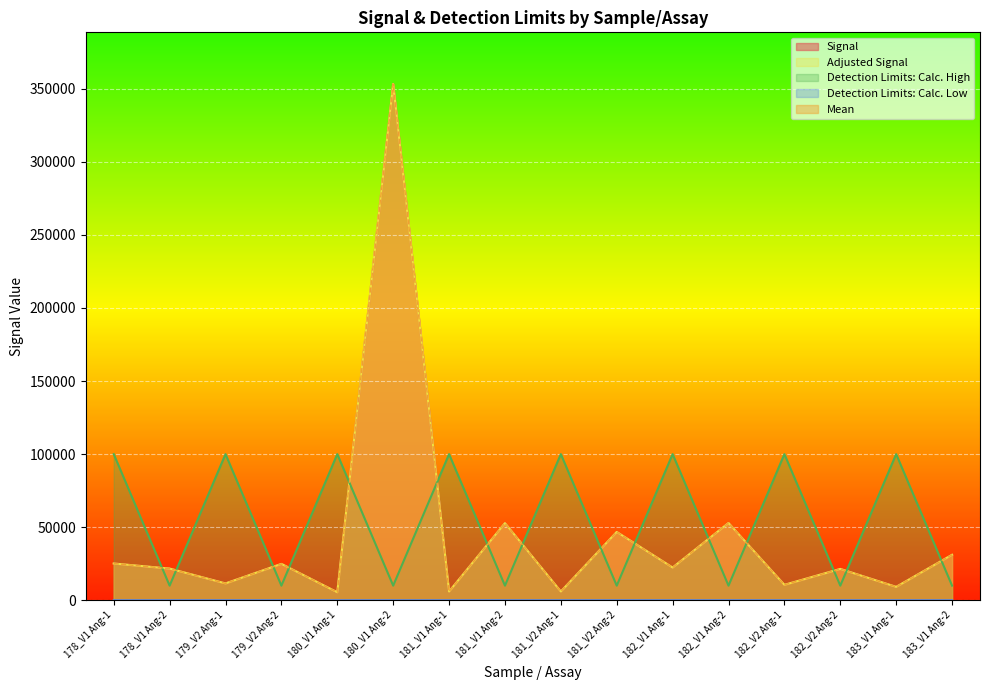

True or false: Detection Limits: Calc. High has more than 2 interior local peaks.

True